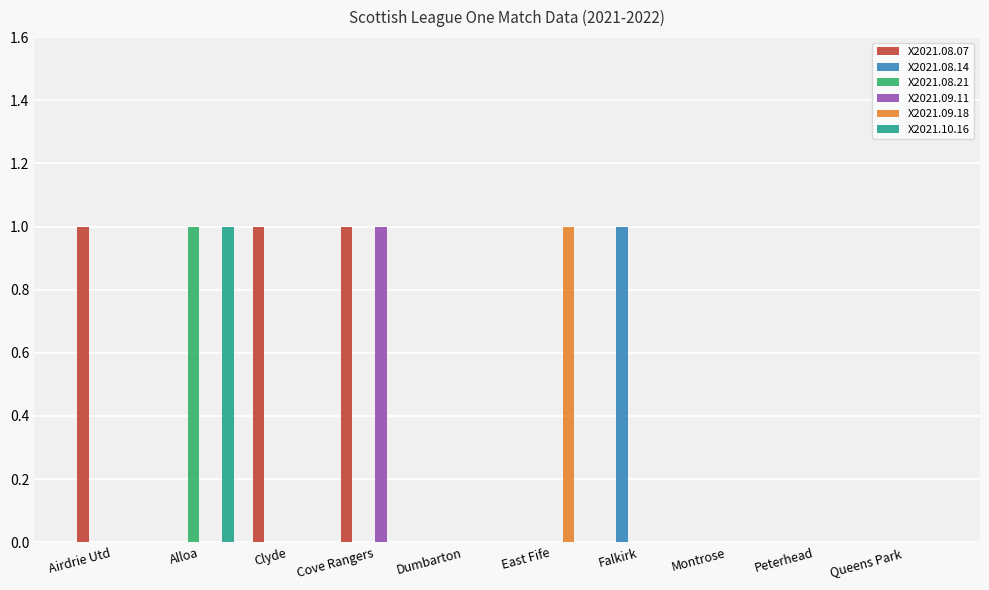

The X2021.08.21 series shows 0 at Falkirk. True or false?

True